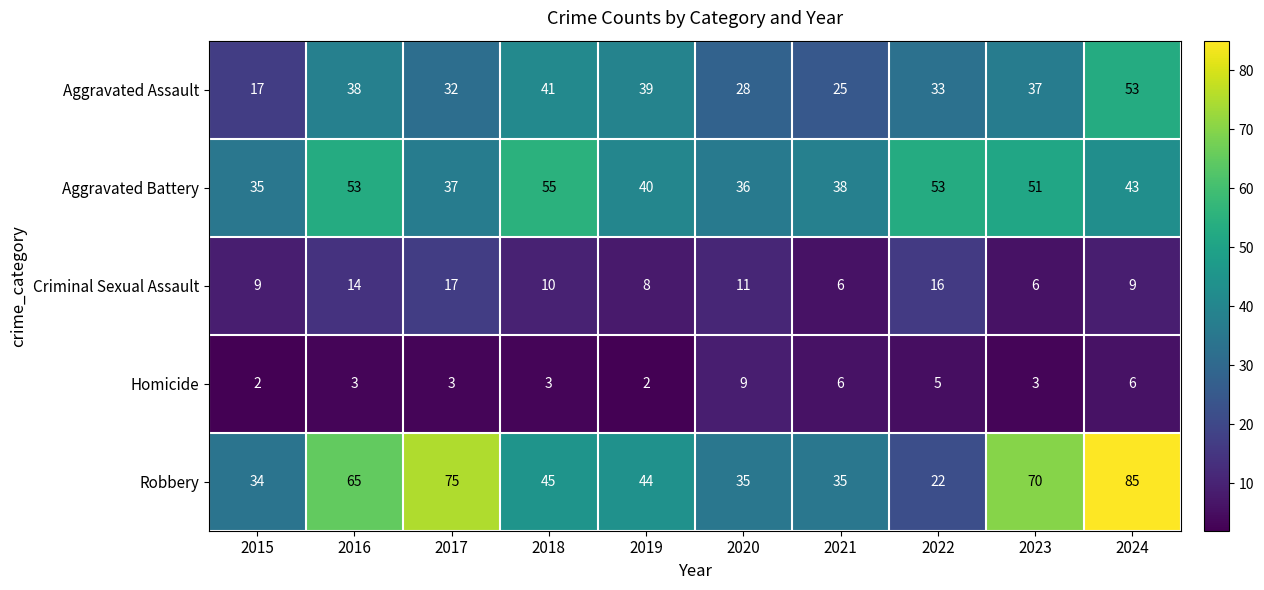

What is the highest value of the Homicide series?

9